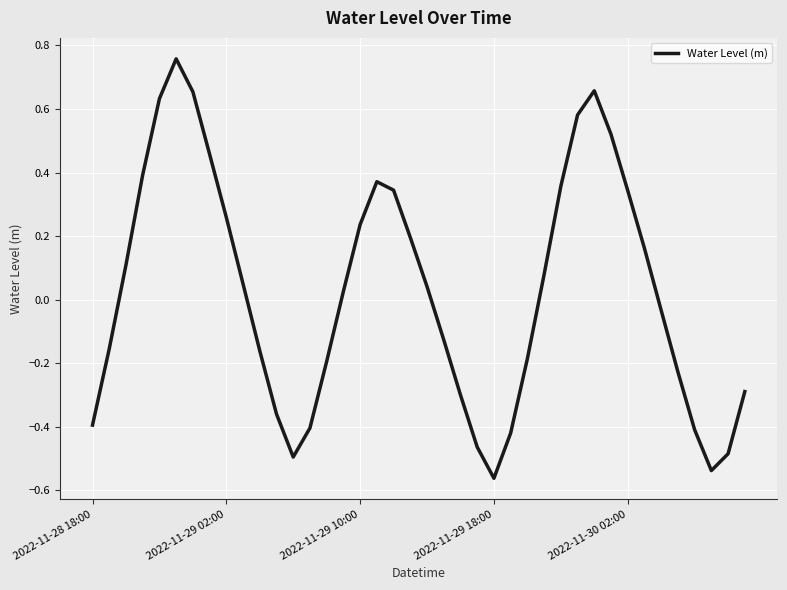

What is the difference between the maximum and minimum values?

1.3